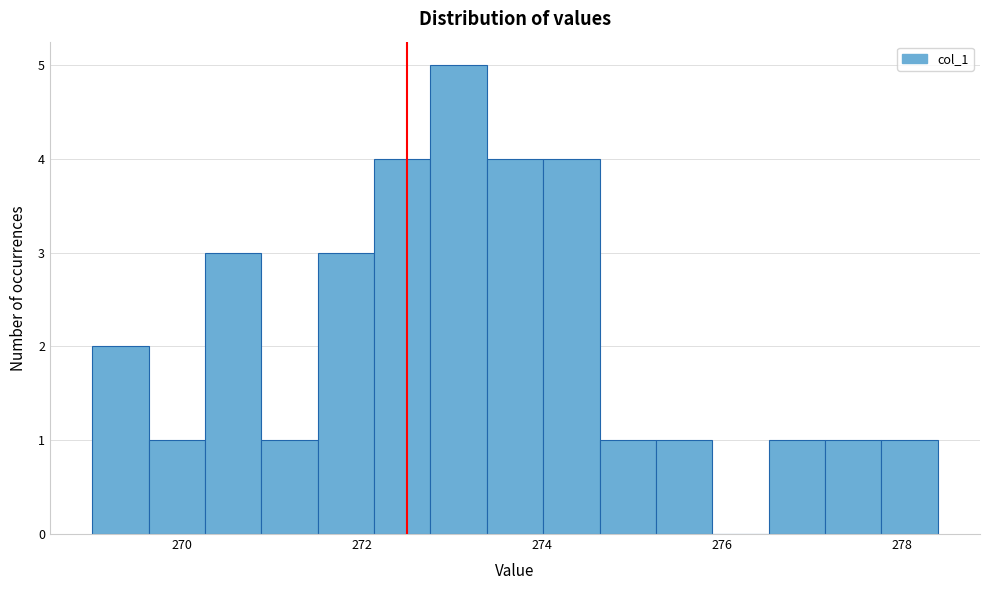

Around what value on the x-axis is the tallest bar? Give the approximate position of its centre, as read against the axis.

273.0